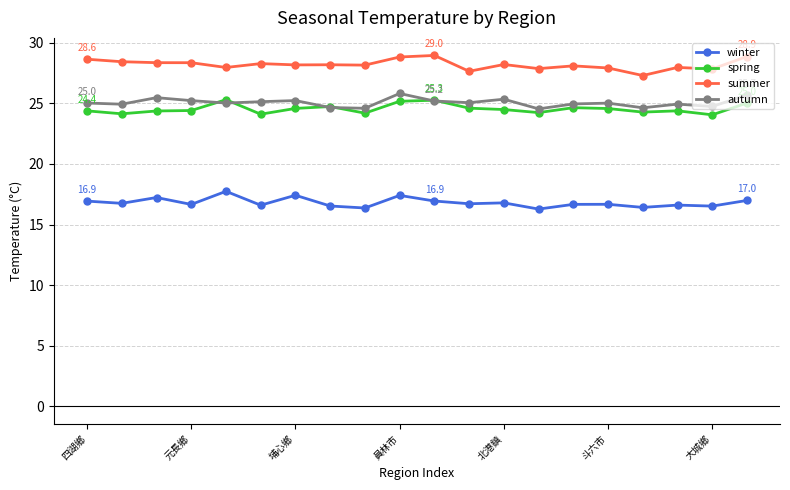

True or false: spring has more than 1 points higher than both neighbors.

True